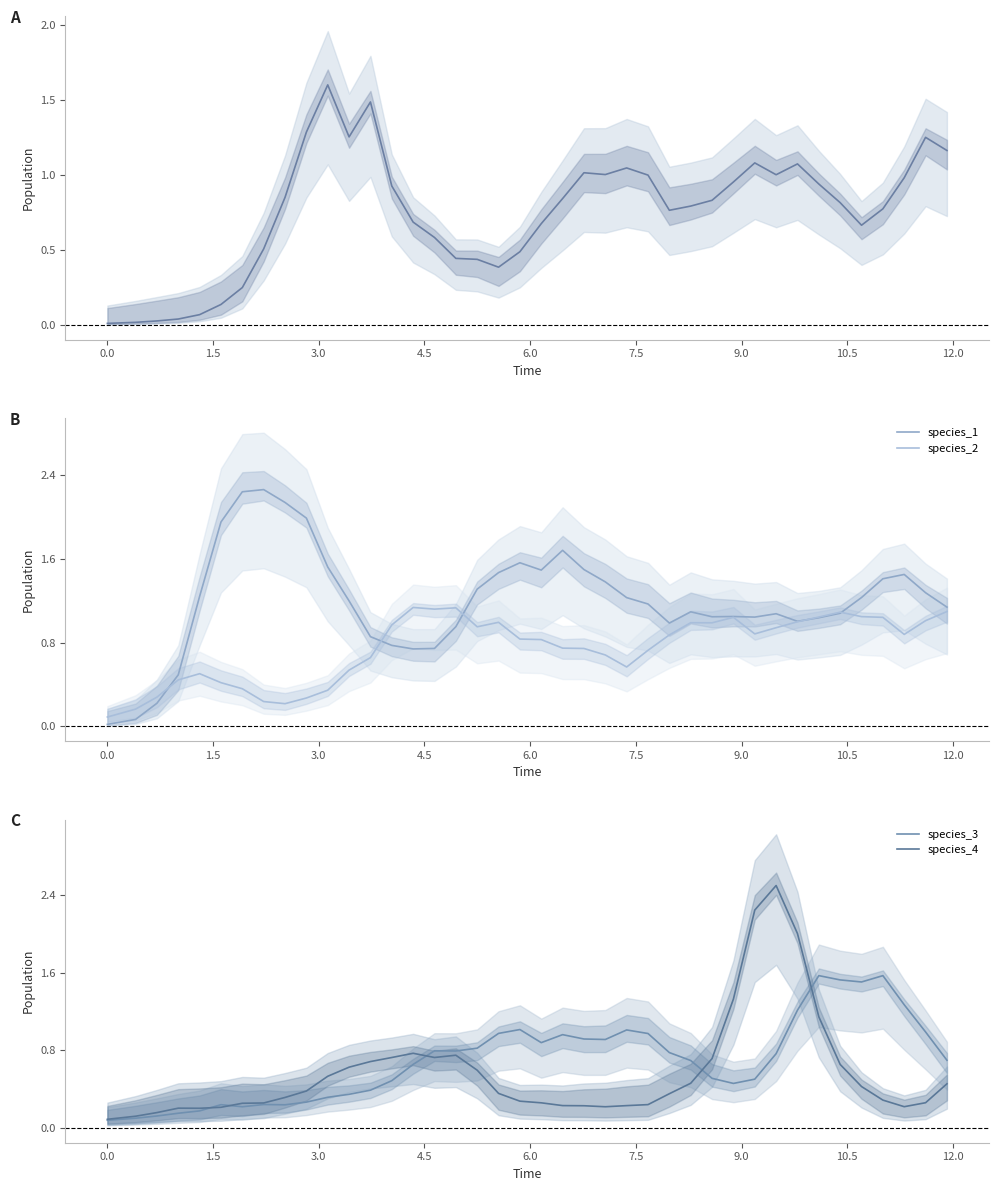

Read the species_4 value at 7.5.

0.3